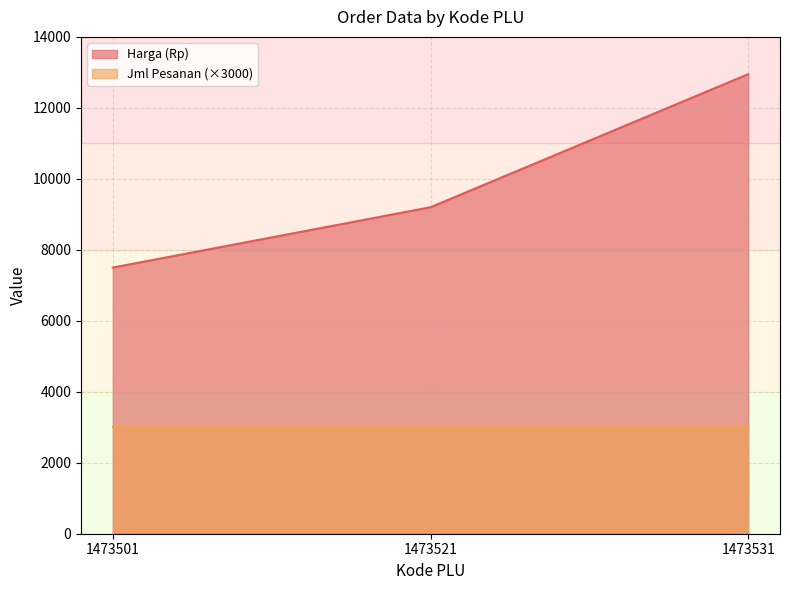

At which label does the data first exceed 9200?

1473531